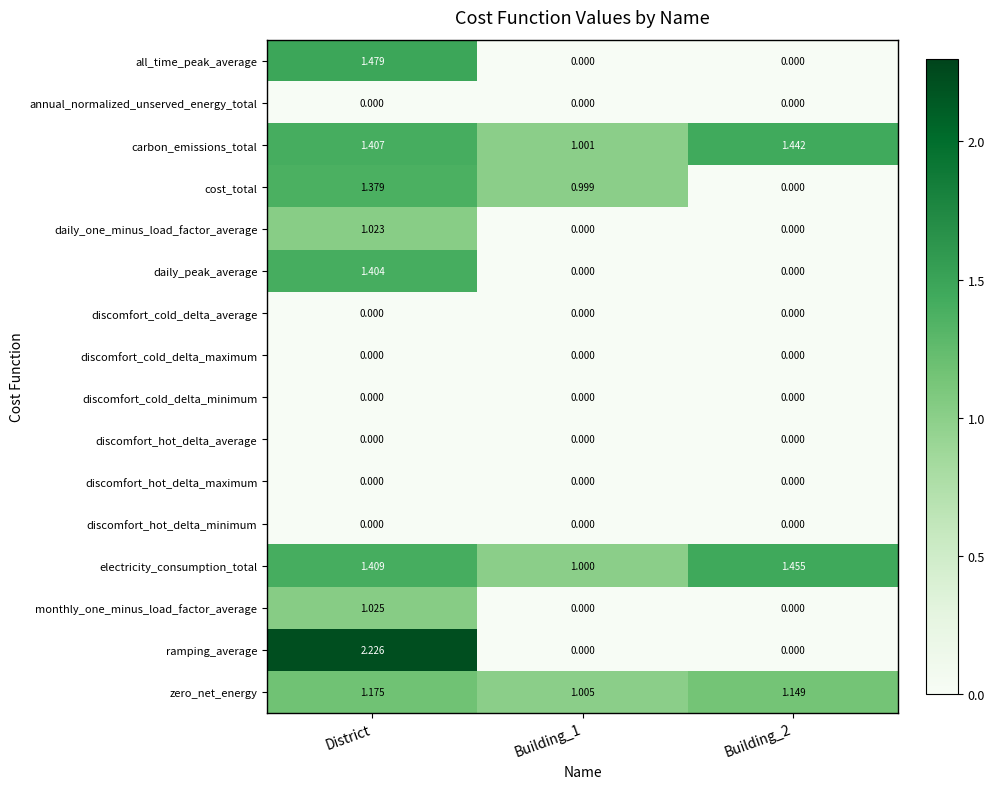

Between Building_1 and Building_2, which series saw the biggest shift?

cost_total